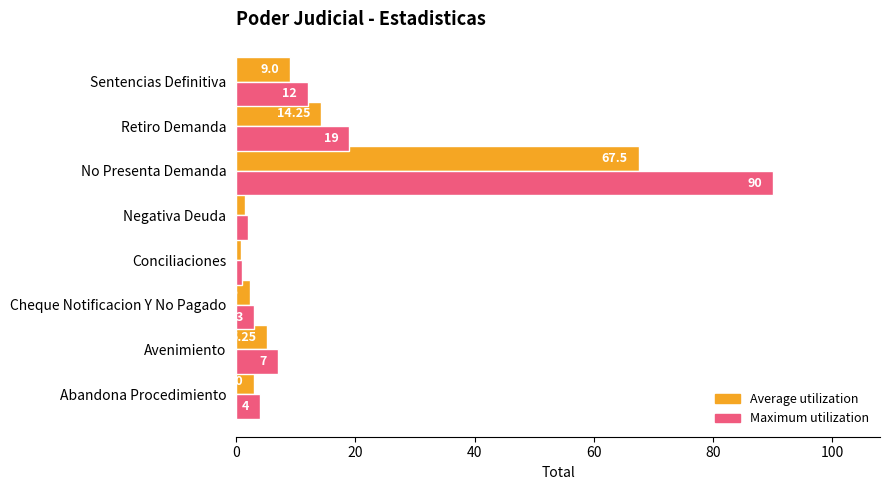

At how many categories does at least one series exceed 10?

3